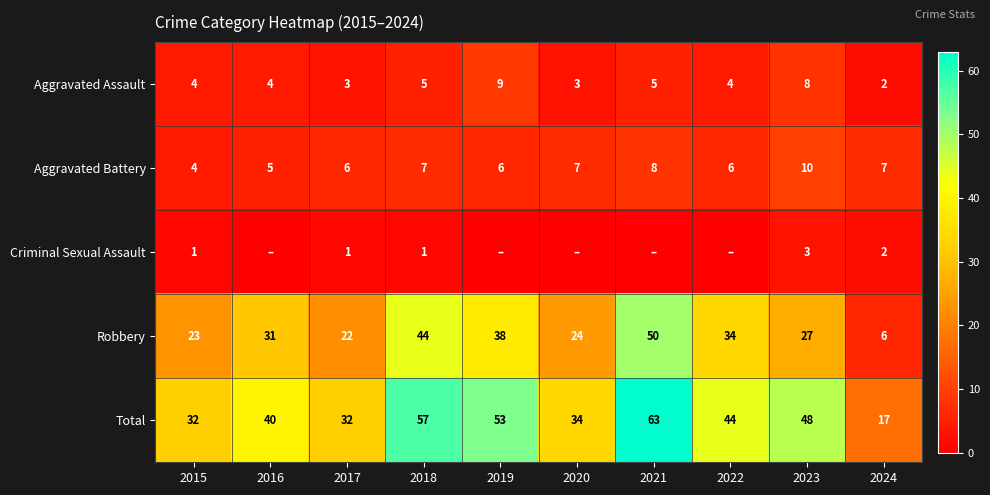

What is the difference between the highest and lowest values at 2015?

31